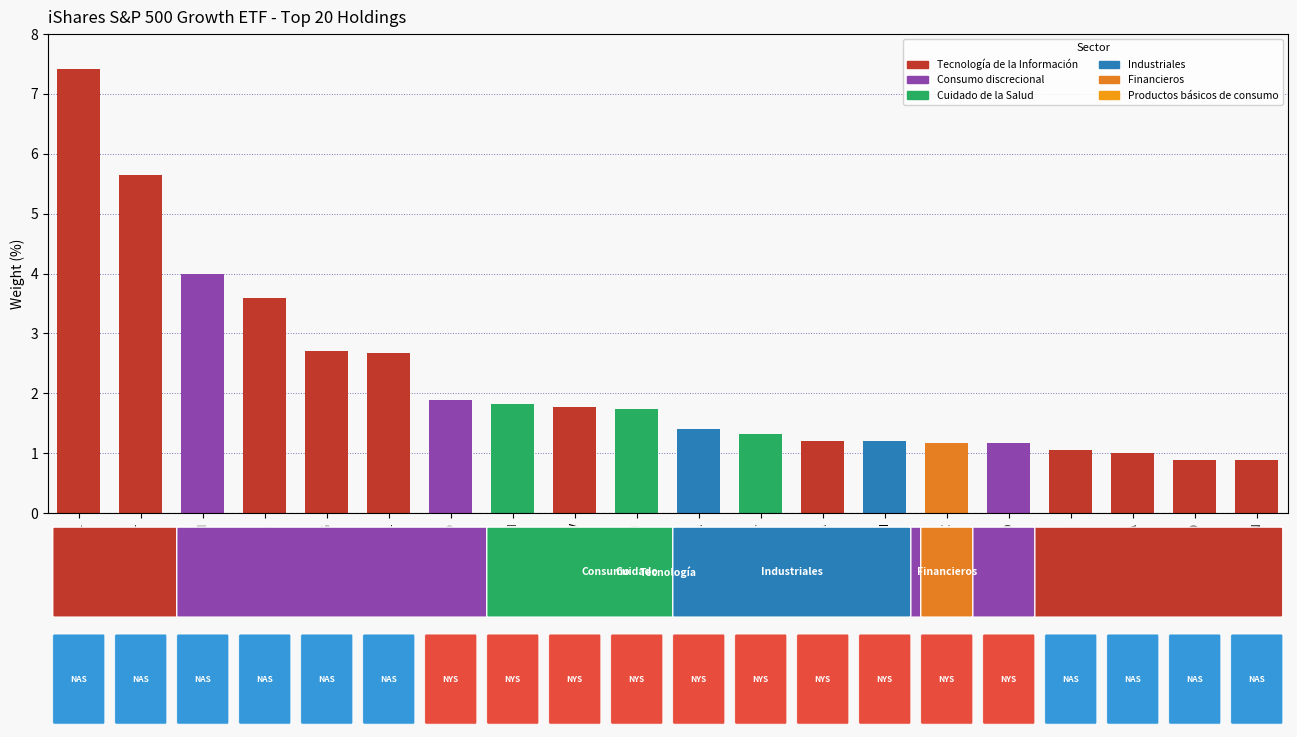

What is the minimum value shown in the chart?

0.9